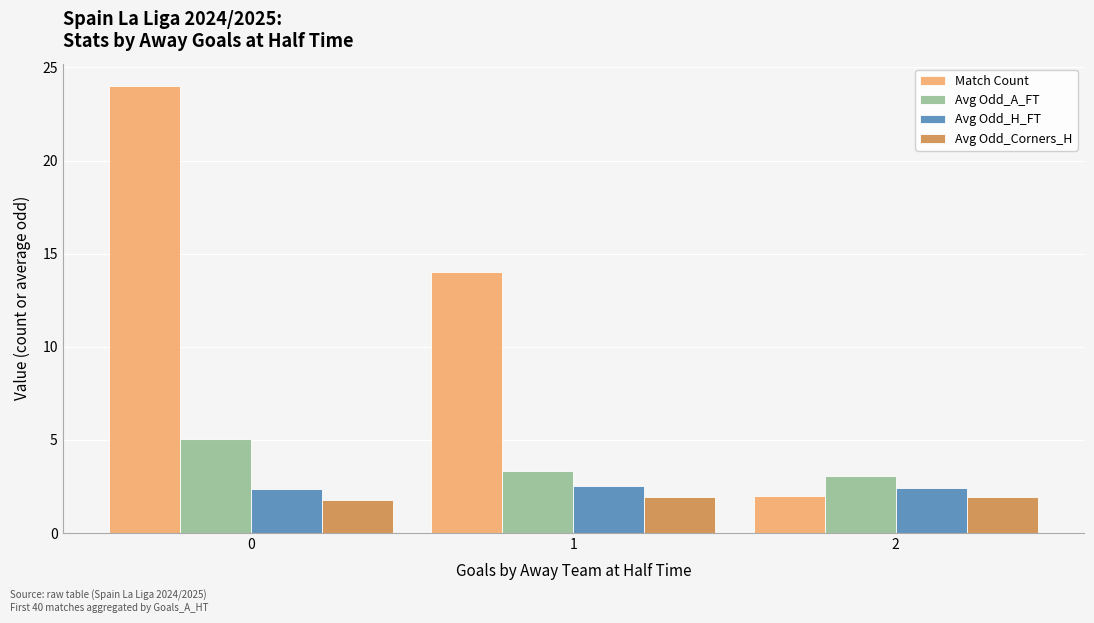

What is the highest value of the Avg Odd_Corners_H series?

2.0